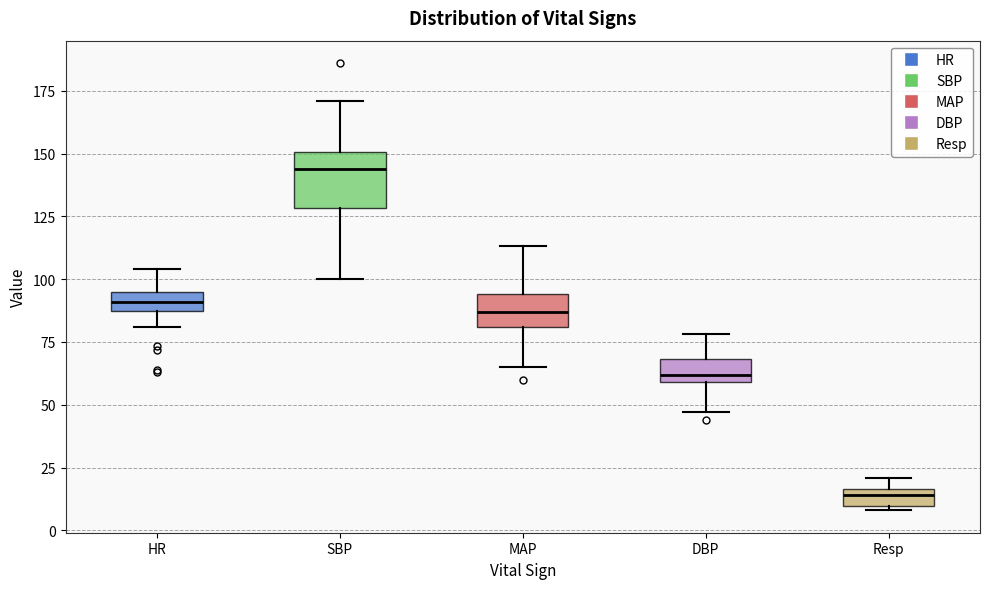

Which box is the tallest, from its lower edge to its upper edge?

SBP